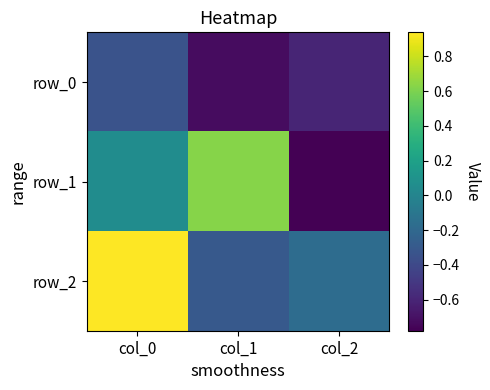

What is the difference between the row_2 values at col_2 and col_1?

0.1